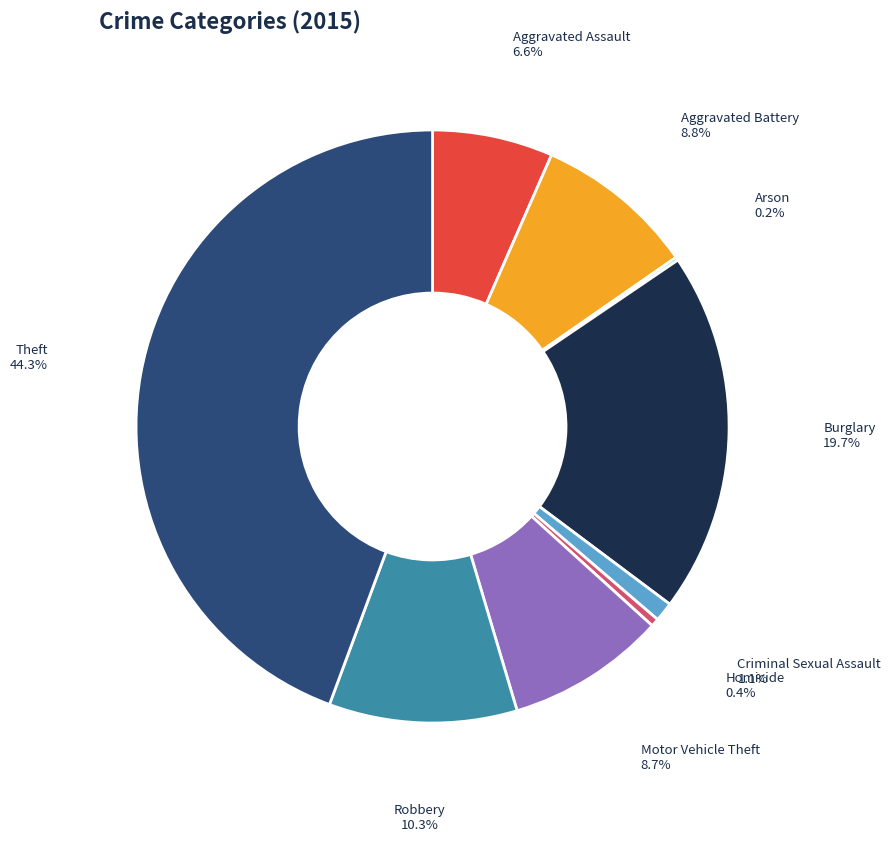

Does any single category account for the majority?

No